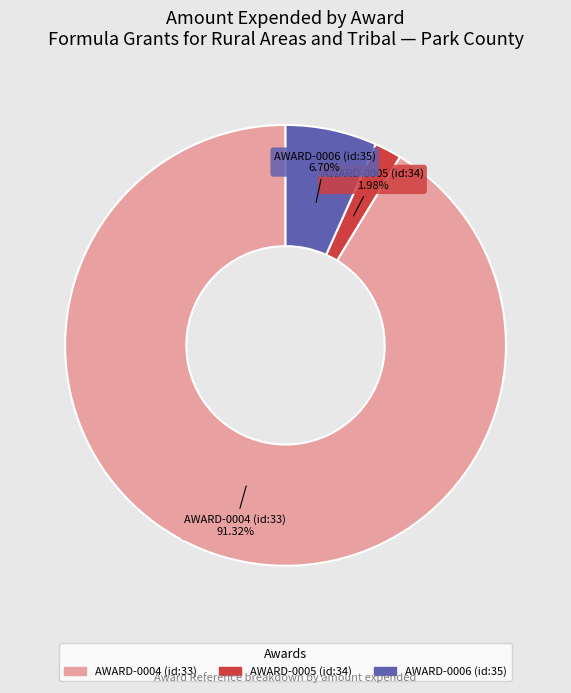

Which category accounts for the majority?

AWARD-0004 (id:33)